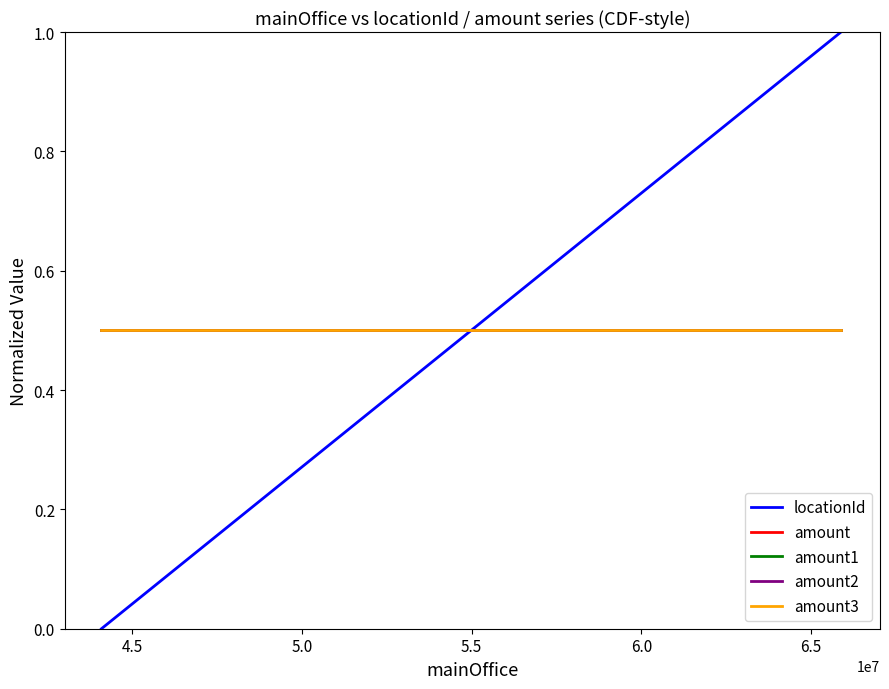

Which series has the largest total across all categories?

locationId